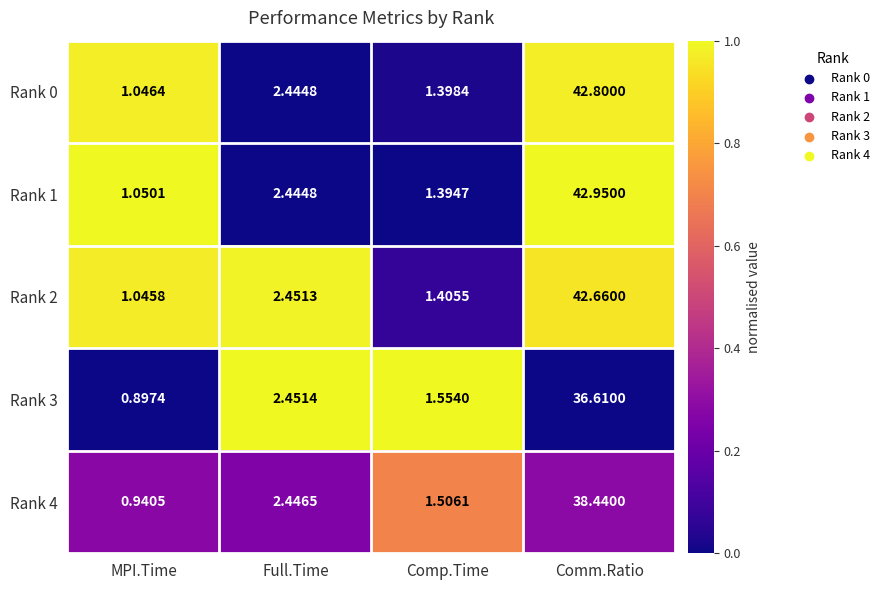

Which label corresponds to the smallest value in the chart?

MPI.Time